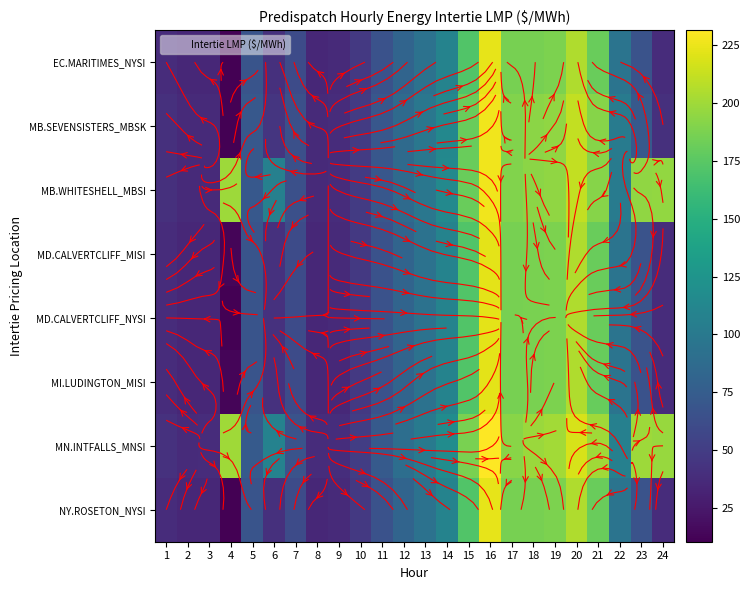

The MN.INTFALLS_MNSI series shows 39.4 at 9. True or false?

True